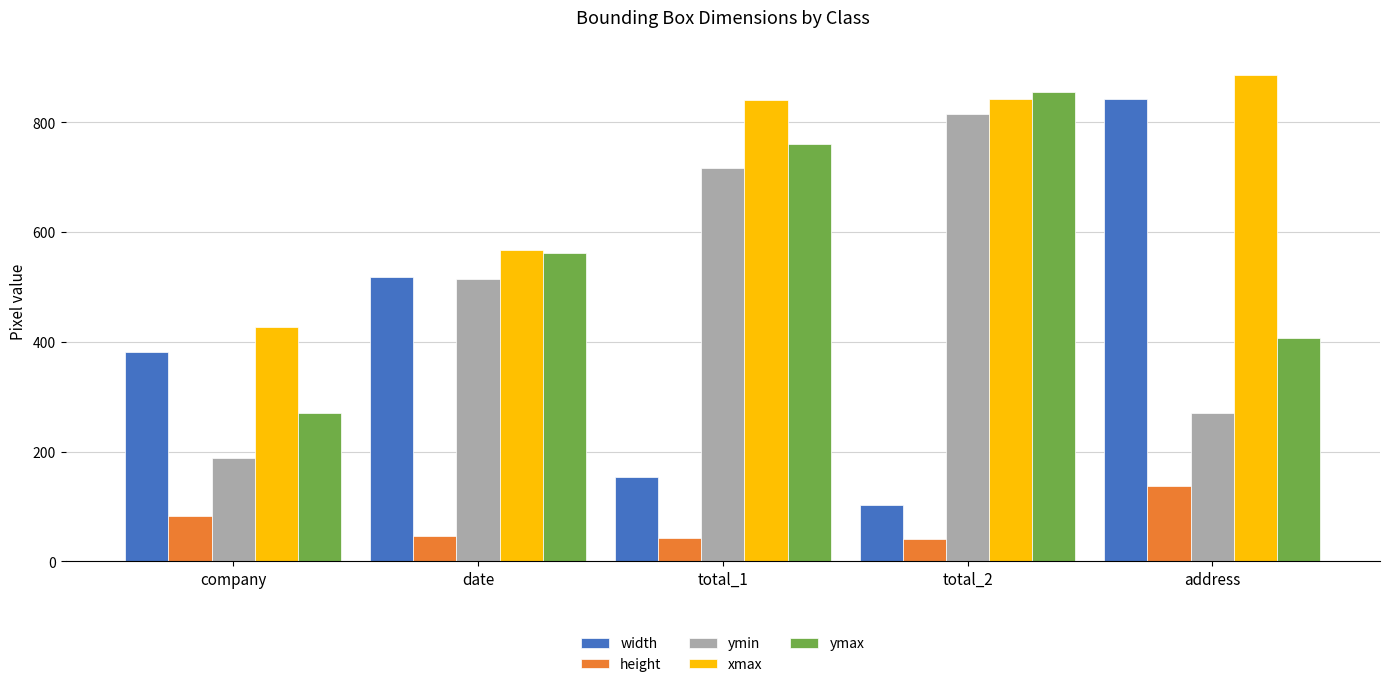

What is the value of the xmax bar at the 1st from the left?

426